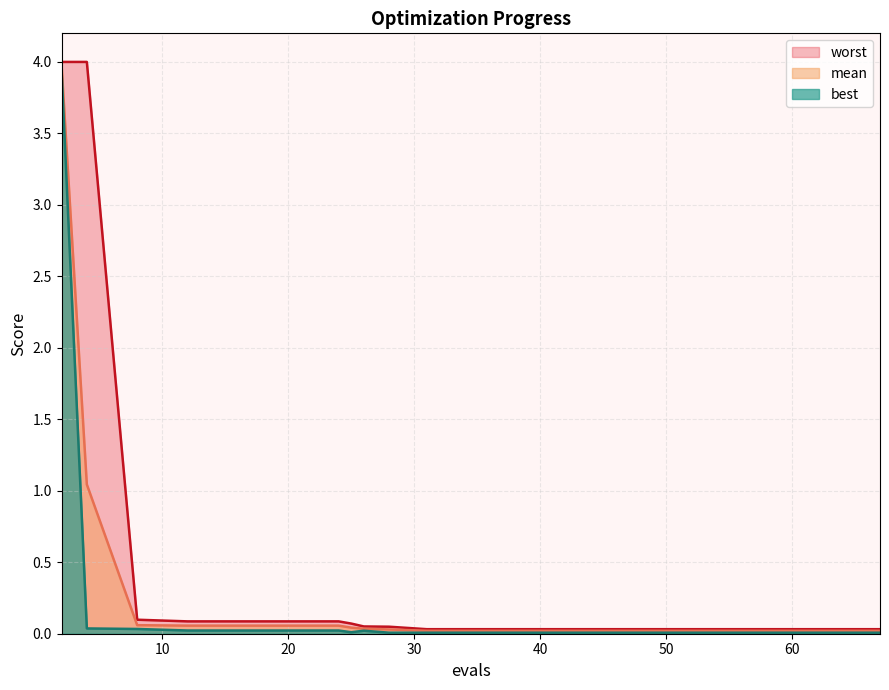

What are all the series names shown in the legend?

worst, mean, best